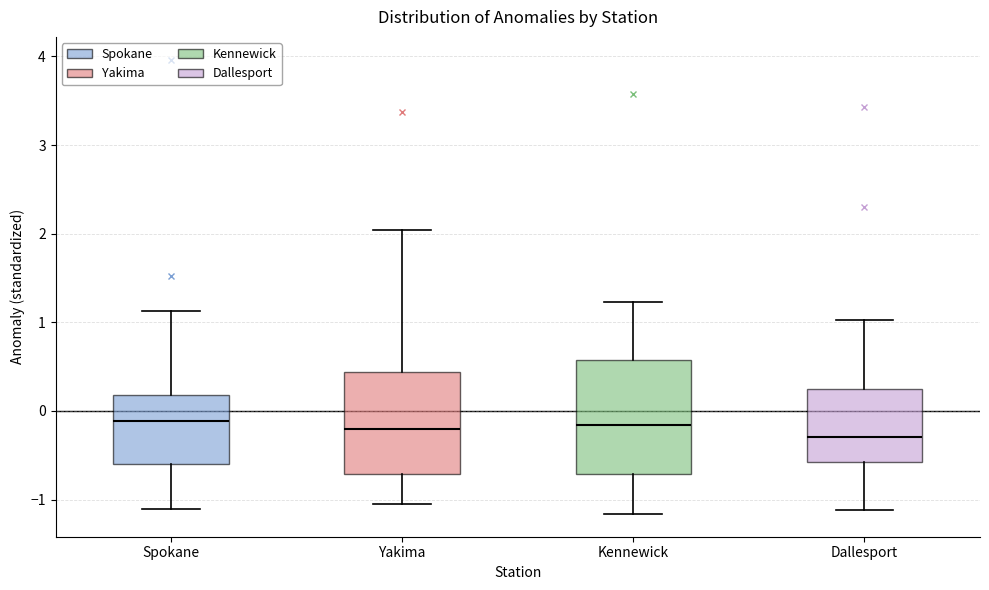

Comparing the boxes themselves (not the whiskers), which one is the tallest?

Kennewick